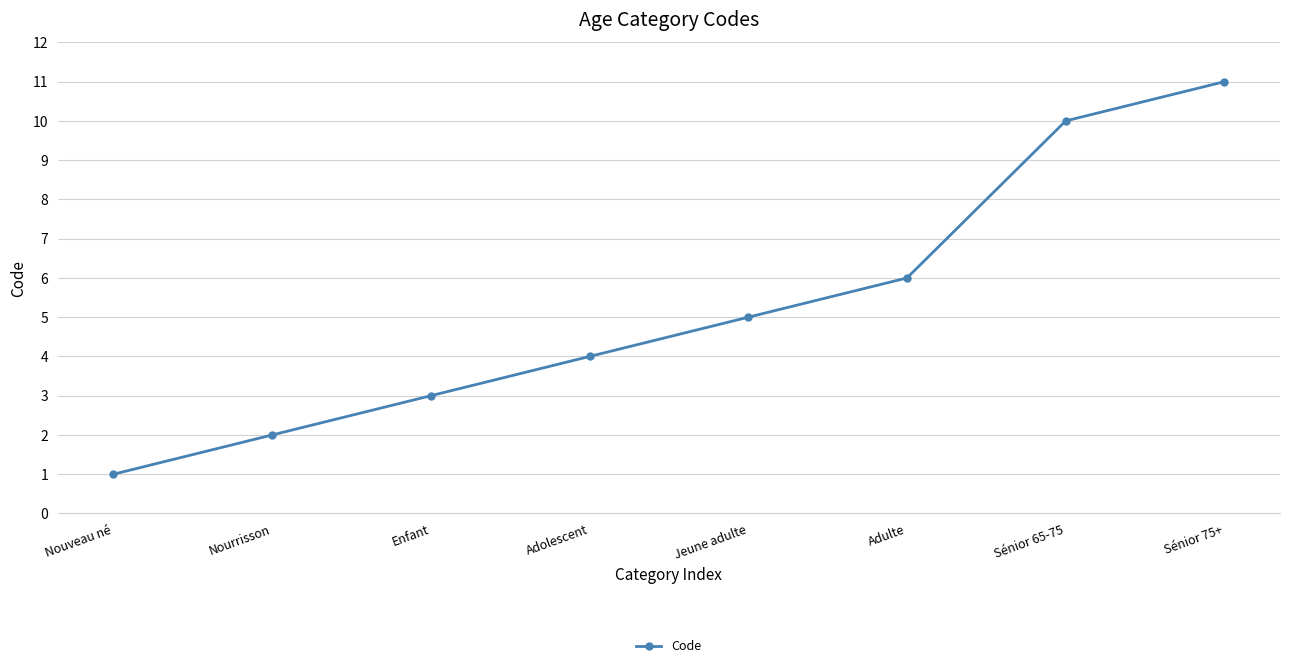

List the labels in order of value, largest first.

Sénior 75+, Sénior 65-75, Adulte, Jeune adulte, Adolescent, Enfant, Nourrisson, Nouveau né